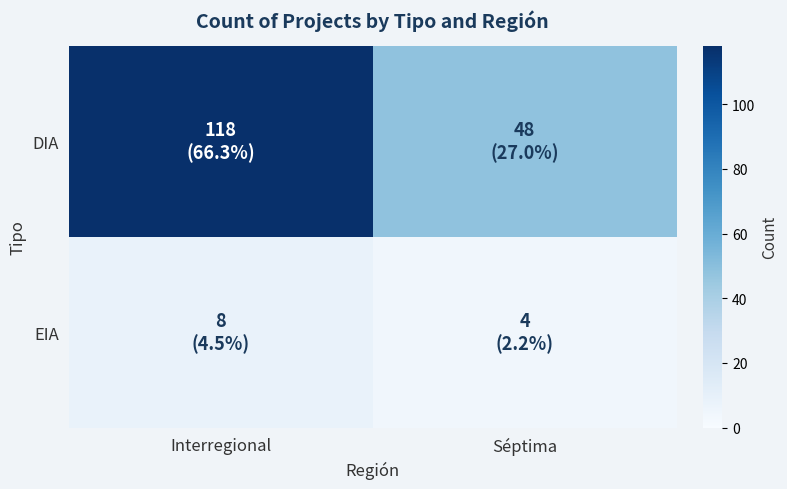

At which category does the chart reach its minimum across all series?

Séptima